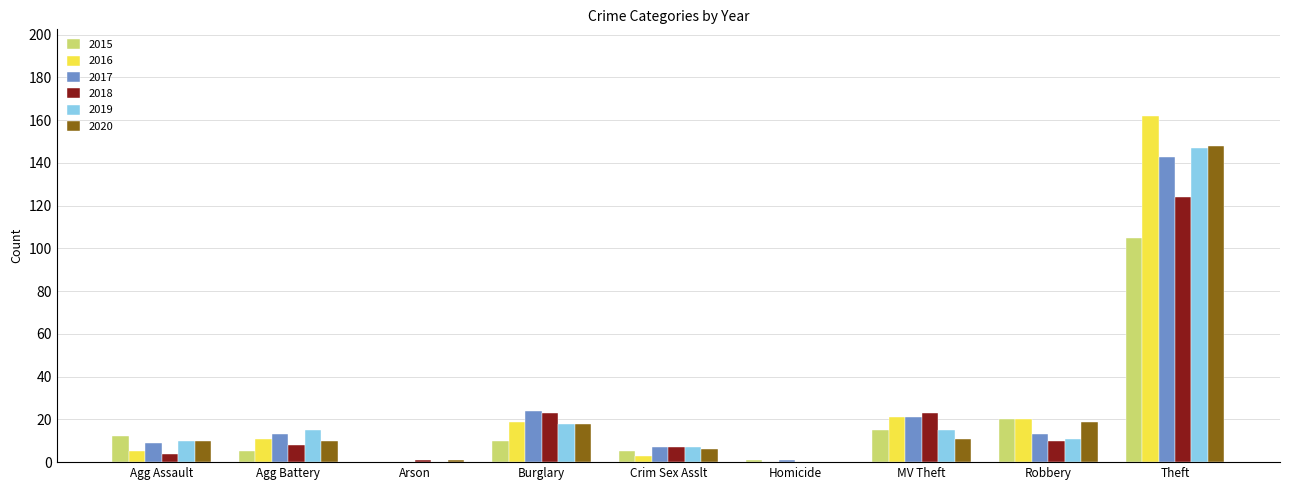

What is the sum of all 2016 values?

241